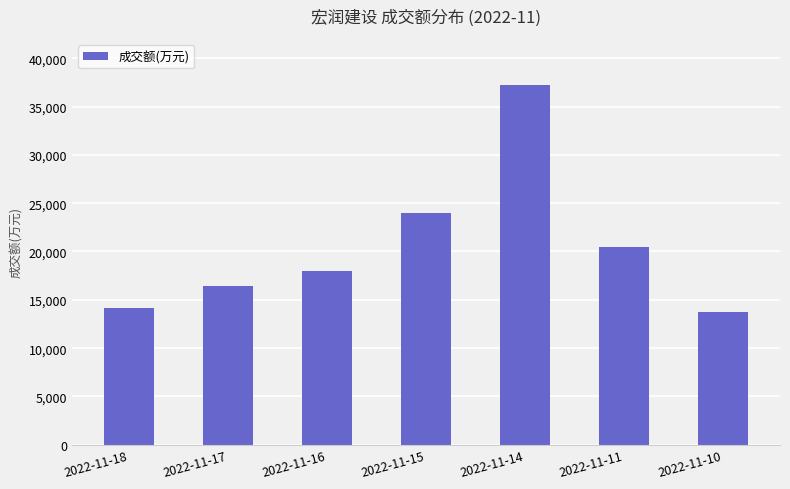

Are the bars horizontal?

No